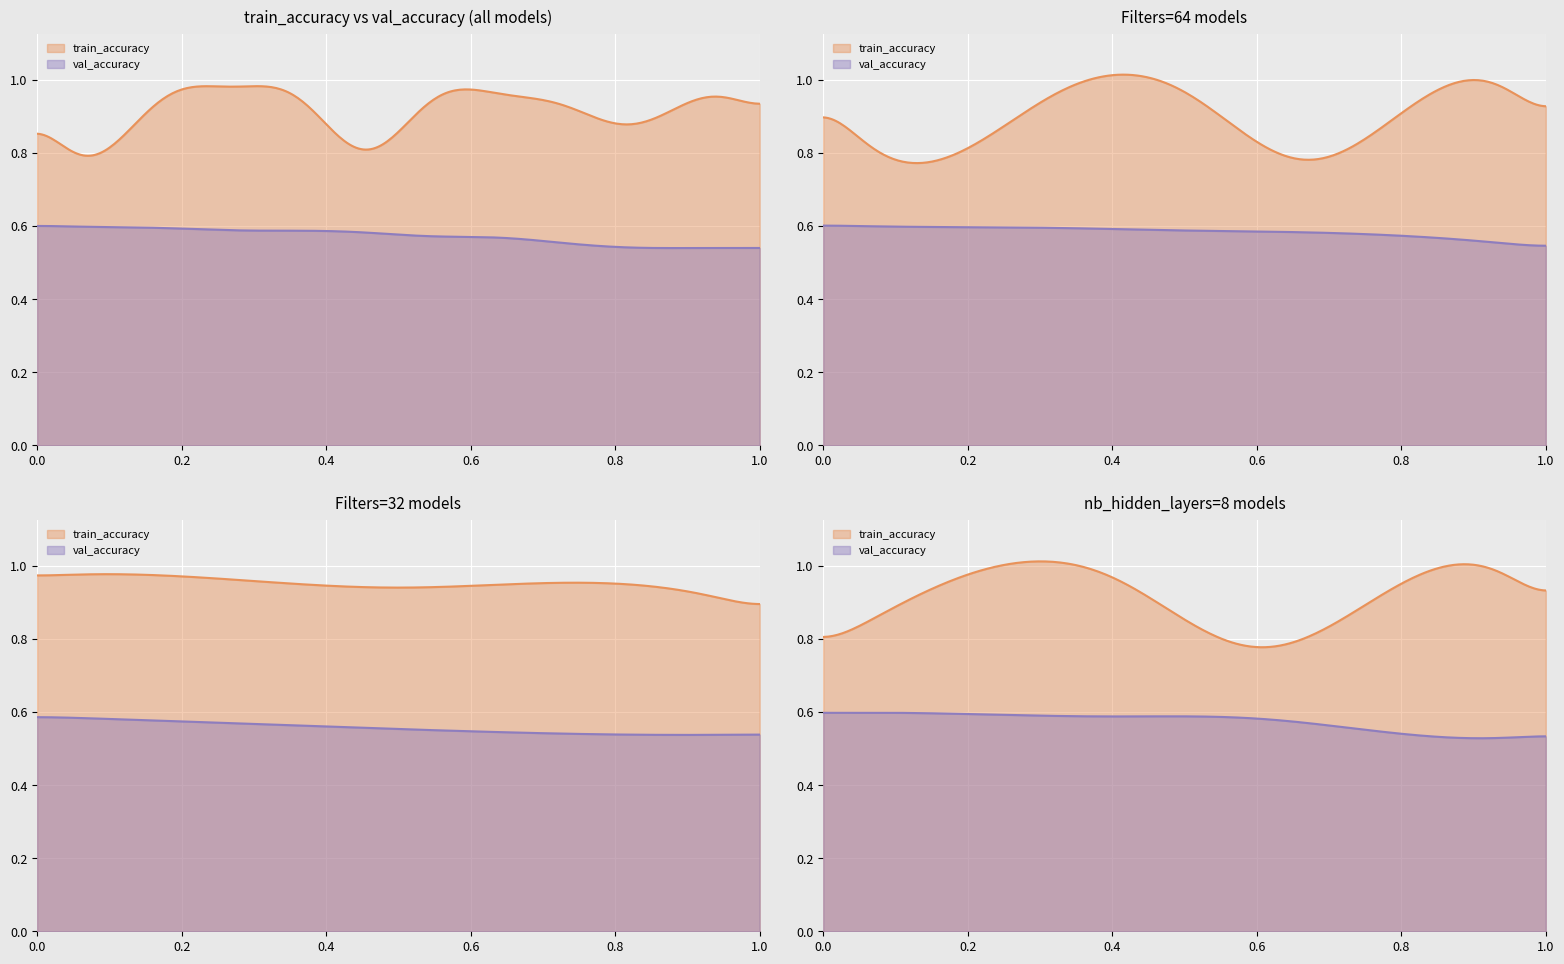

True or false: train_accuracy and val_accuracy intersect in this chart.

False